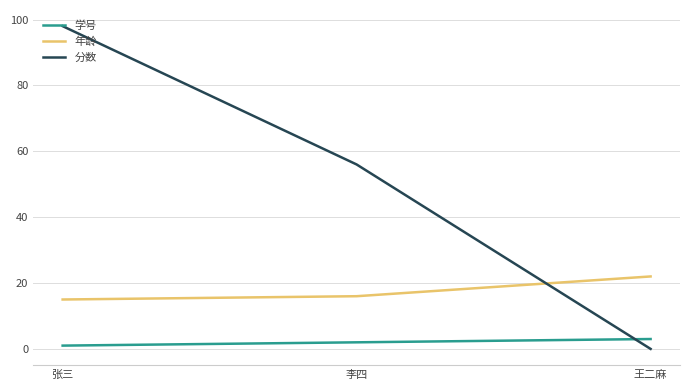

What is the approximate value of 分数 at 张三?

98